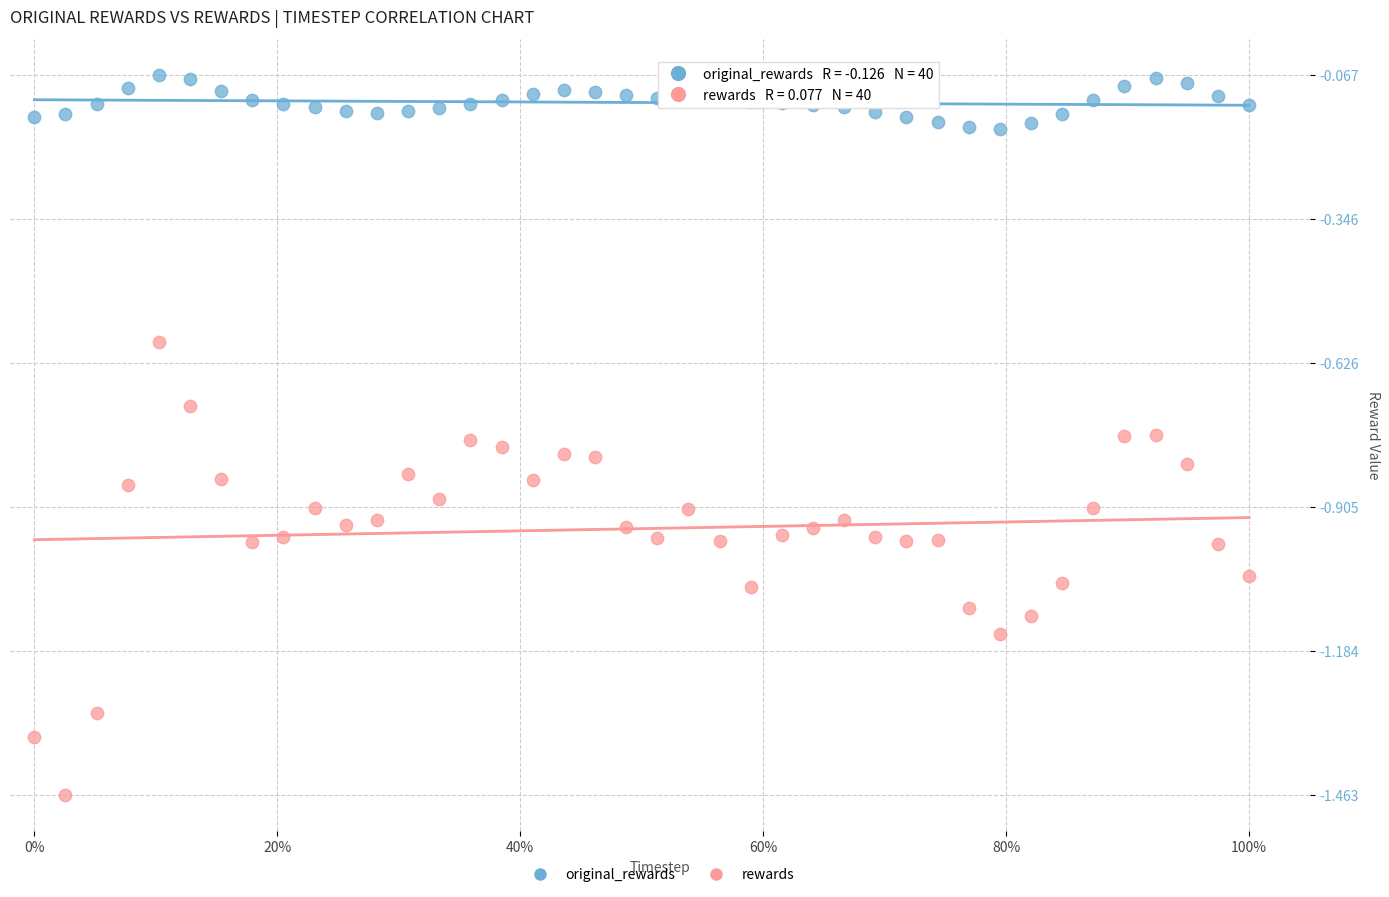

Across all data points, what is the range of Y values (max minus min)?

1.4